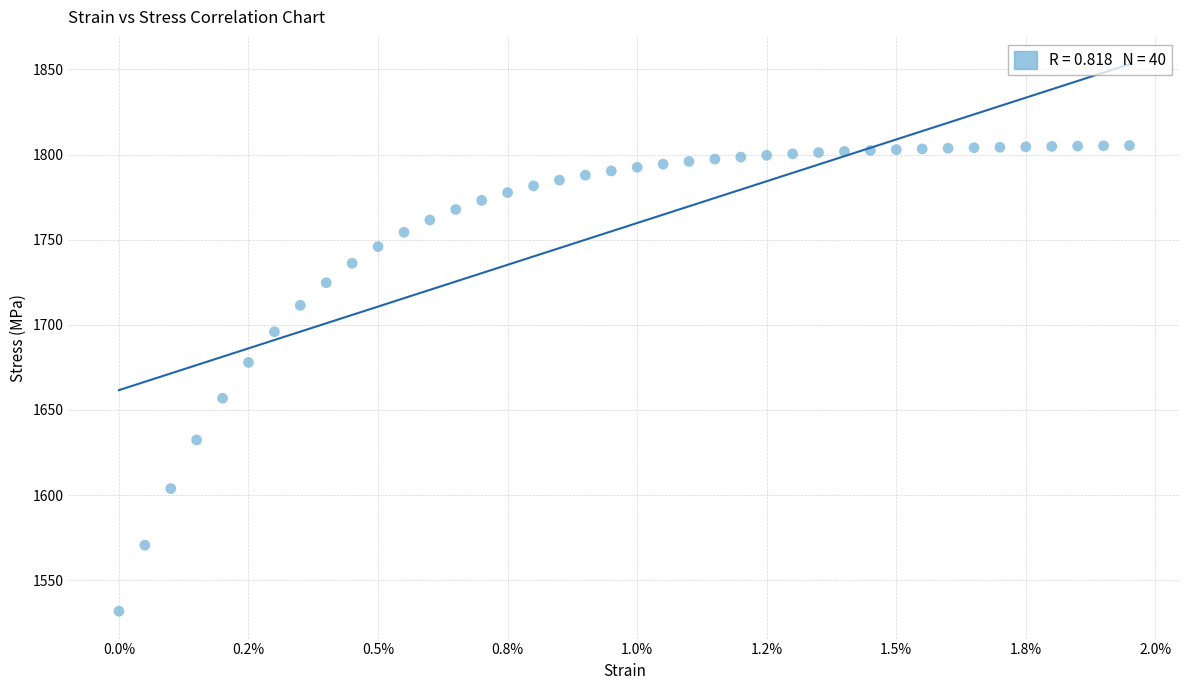

What is the range of Y values (max minus min)?

273.5